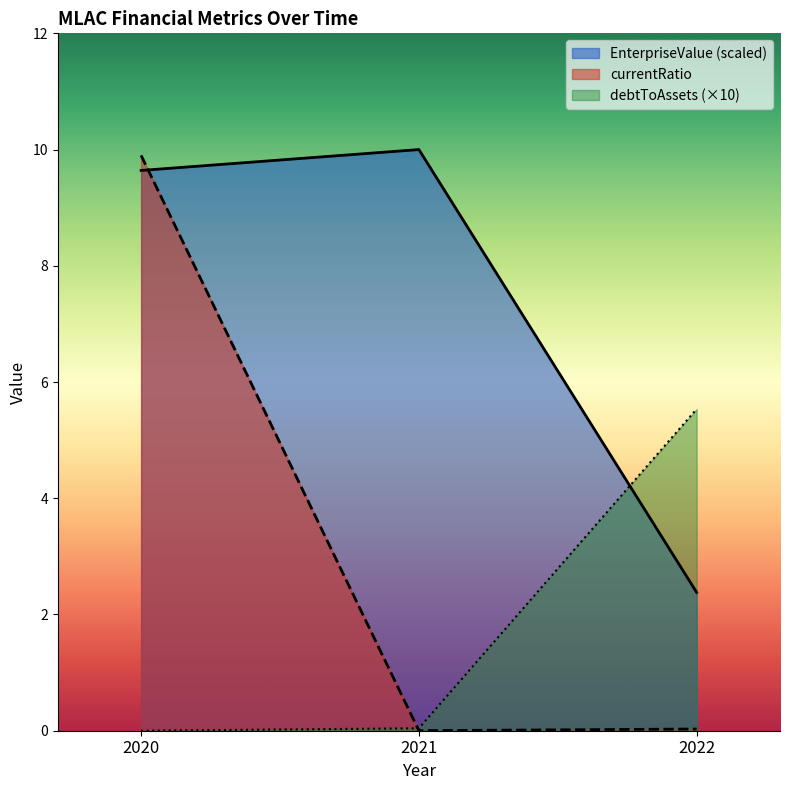

What is the minimum value for EnterpriseValue?

2.4